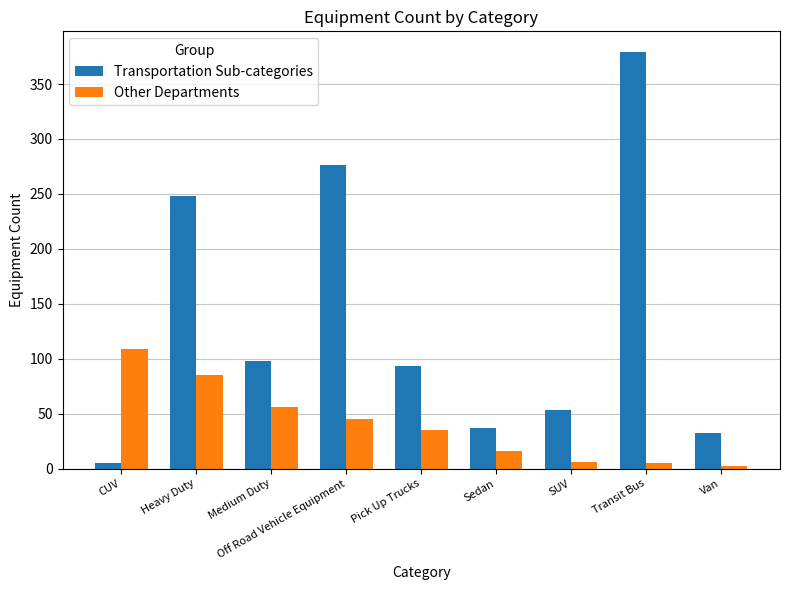

Rank the series at Off Road Vehicle Equipment from lowest to highest value.

Other Departments, Transportation Sub-categories